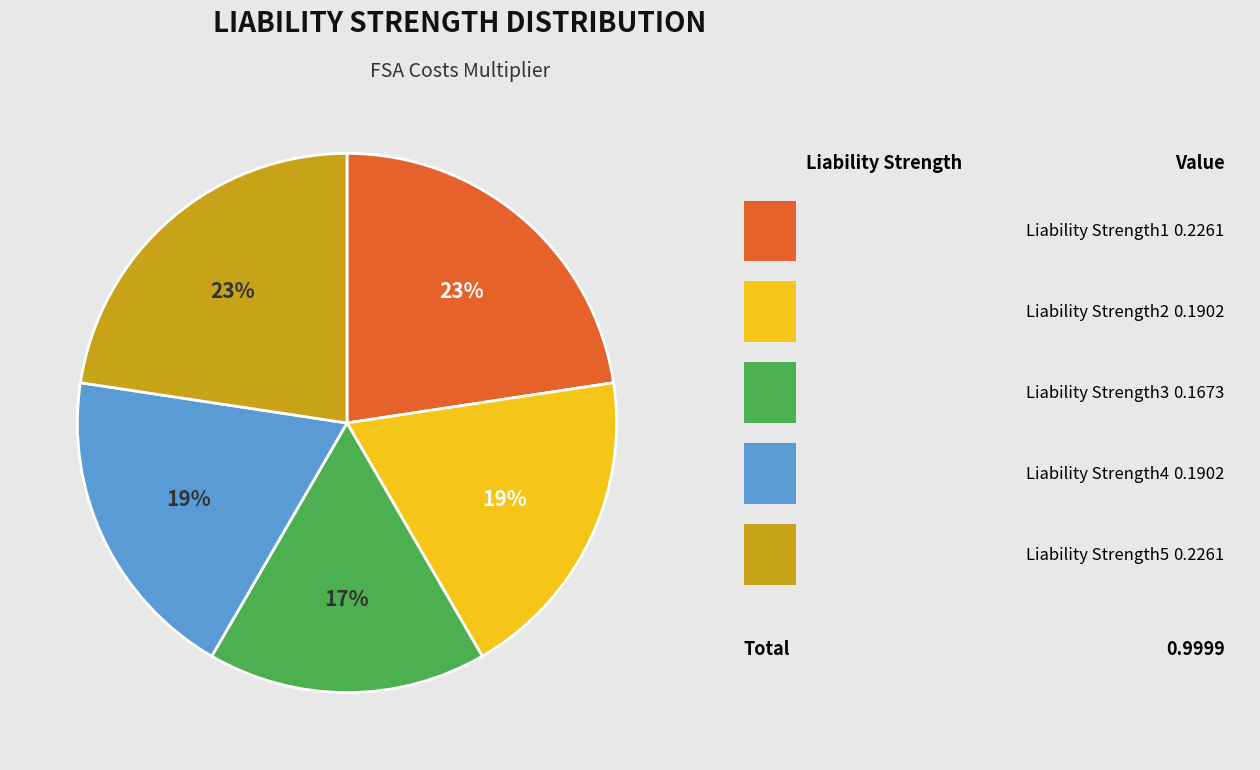

Is there any slice that represents more than half of the pie?

No